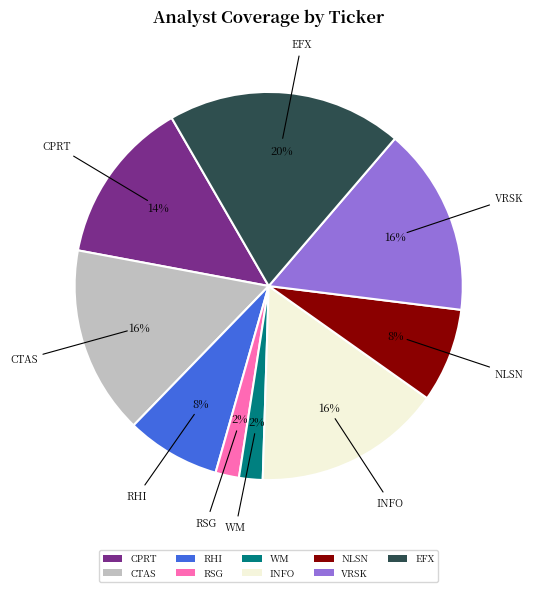

To the nearest percent, what is the combined percentage of INFO and WM?

18%